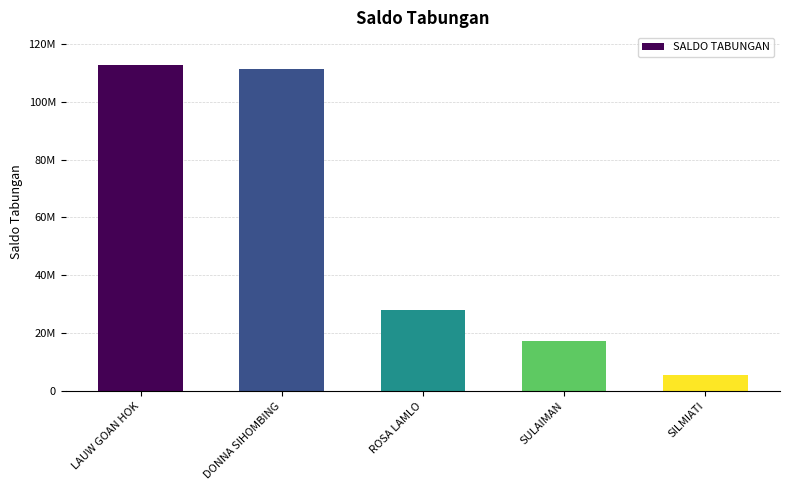

Does the chart contain any negative values?

No